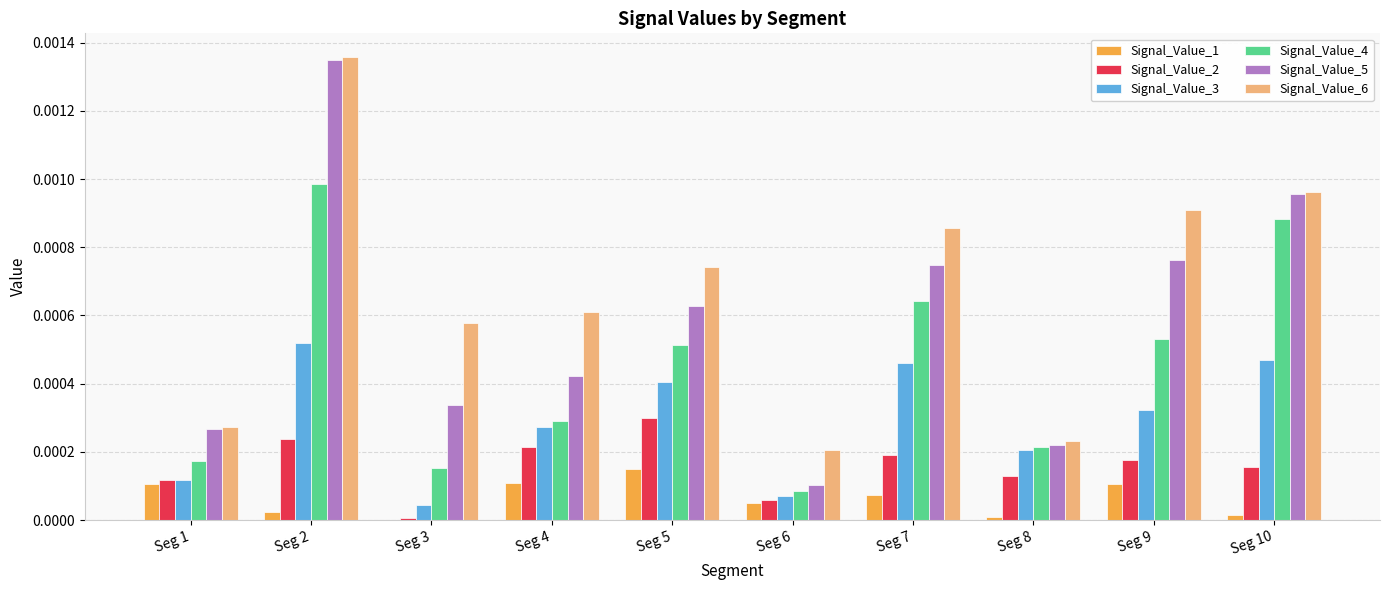

At which category is the sum across all series the highest?

Seg 2